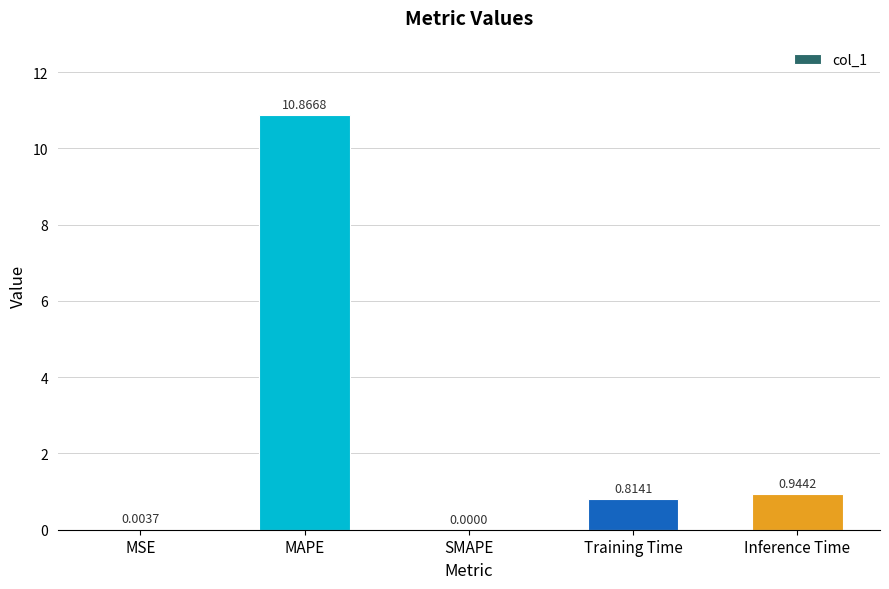

Where is the data nearest to the value 5?

Inference Time